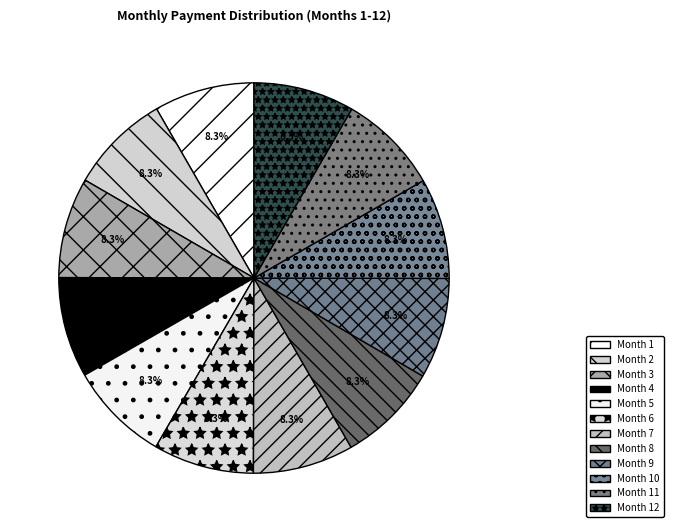

What is the largest slice in the pie chart?

Month 12